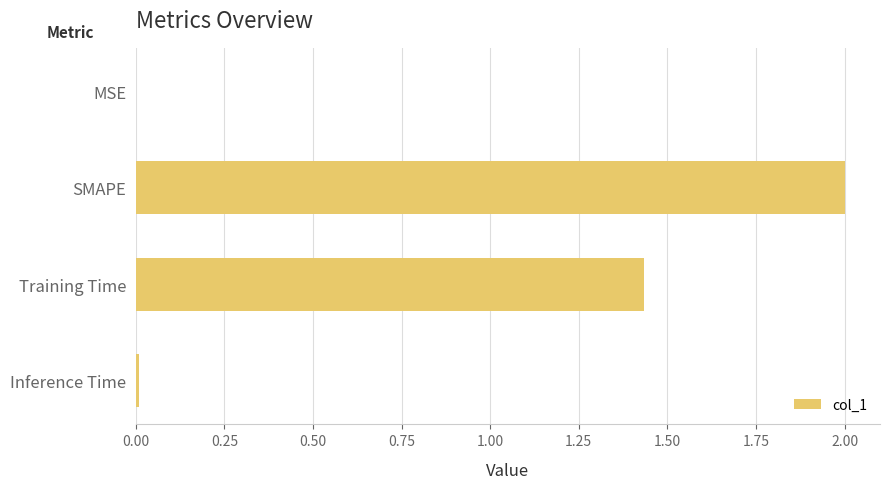

At which category does the chart reach its peak across all series?

SMAPE